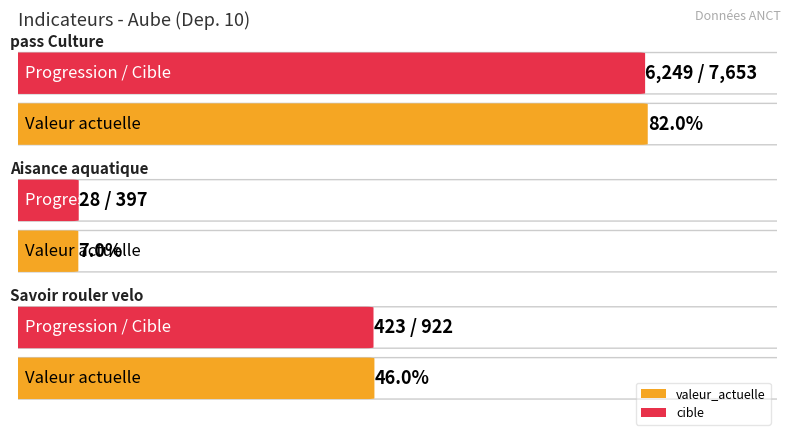

What is the minimum value shown in the chart?

28